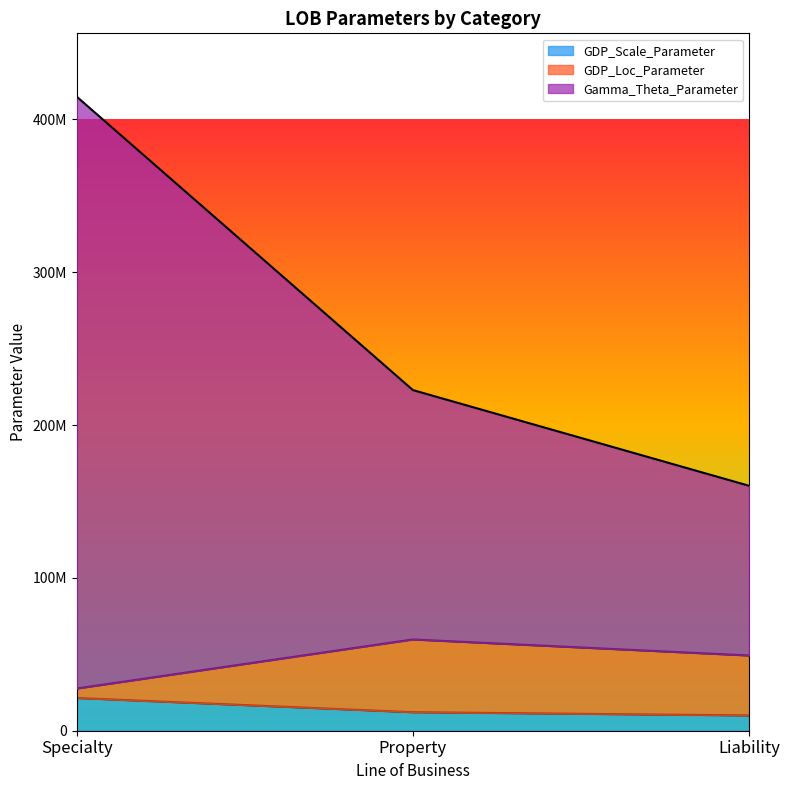

What is the greatest value displayed?

414857207.5